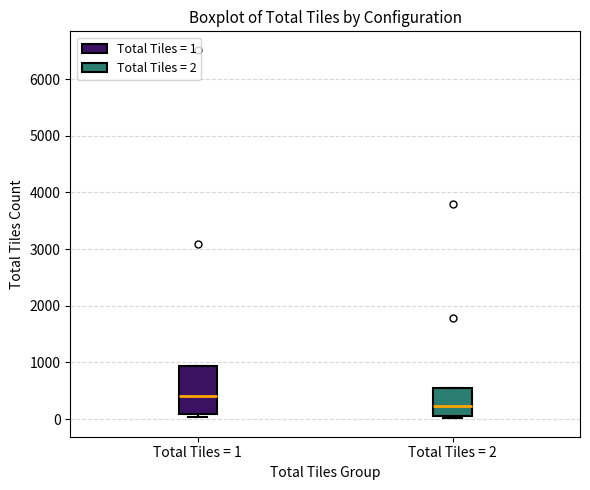

Which box is the tallest, from its lower edge to its upper edge?

Total Tiles = 1